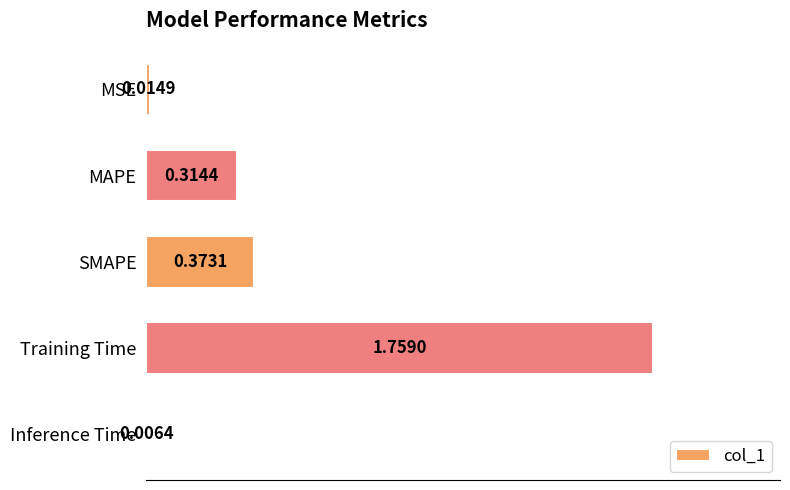

At which label is the value closest to 0?

Inference Time